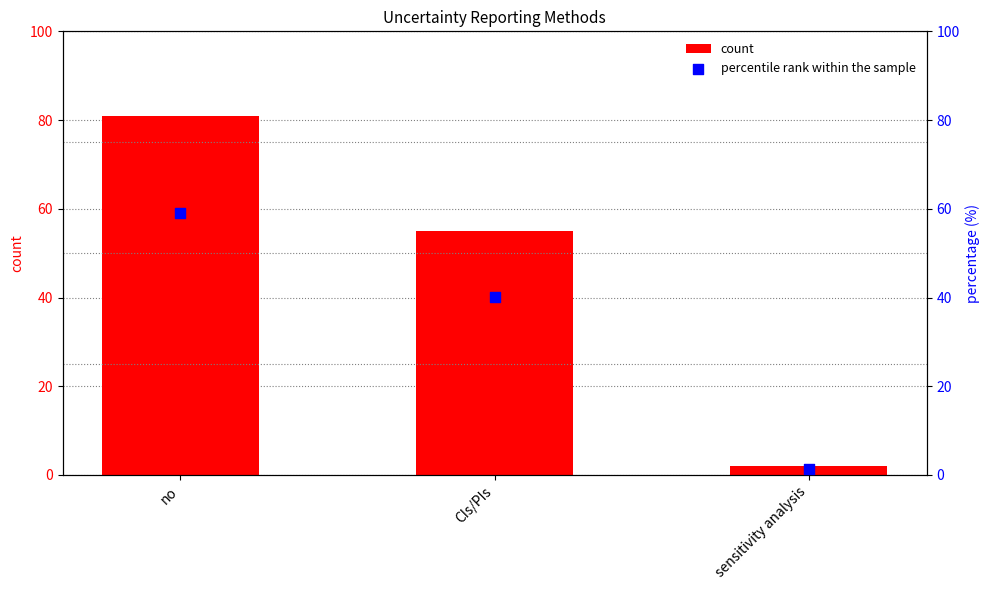

What are all the series names shown in the legend?

count, percentile rank within the sample